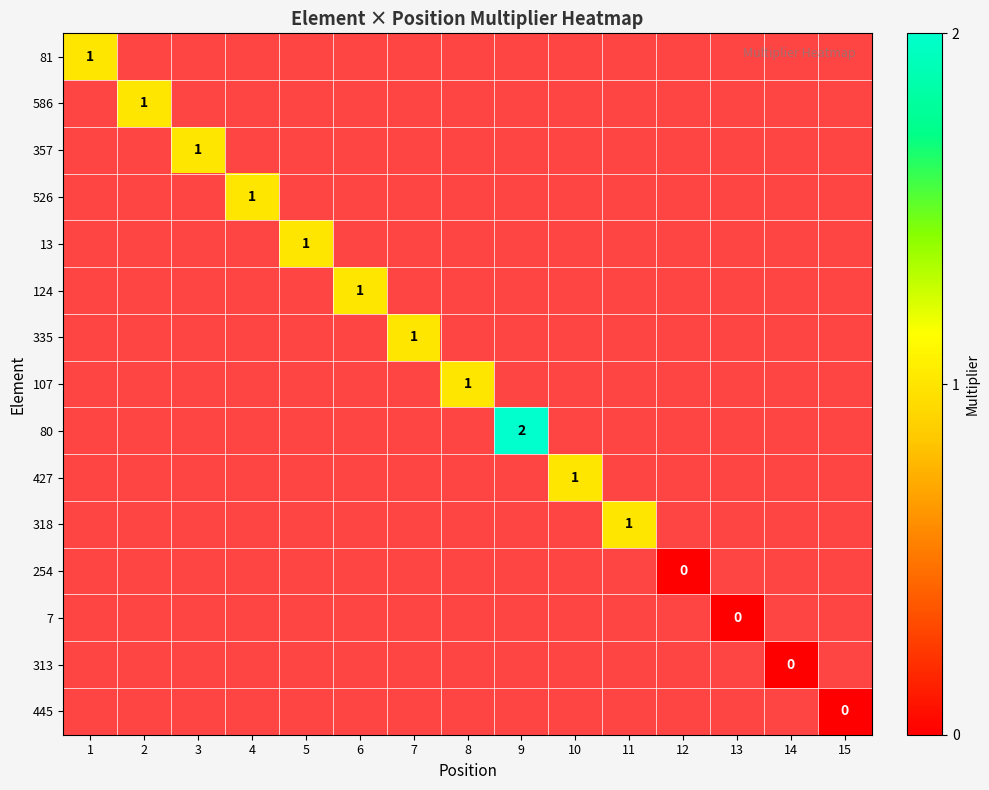

What is the lowest value of the 81 series?

1.0